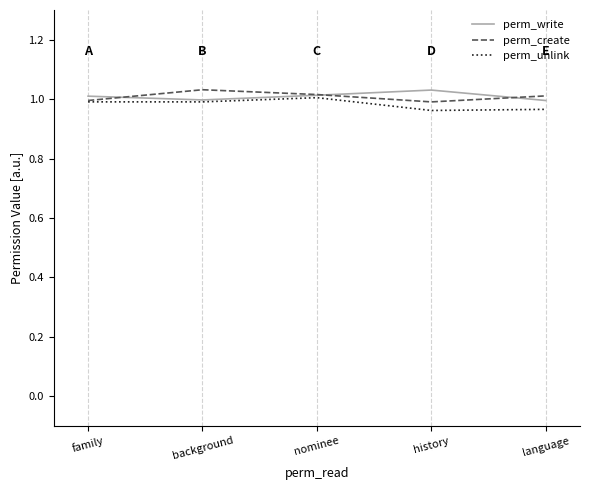

Count the number of data series in this chart.

3